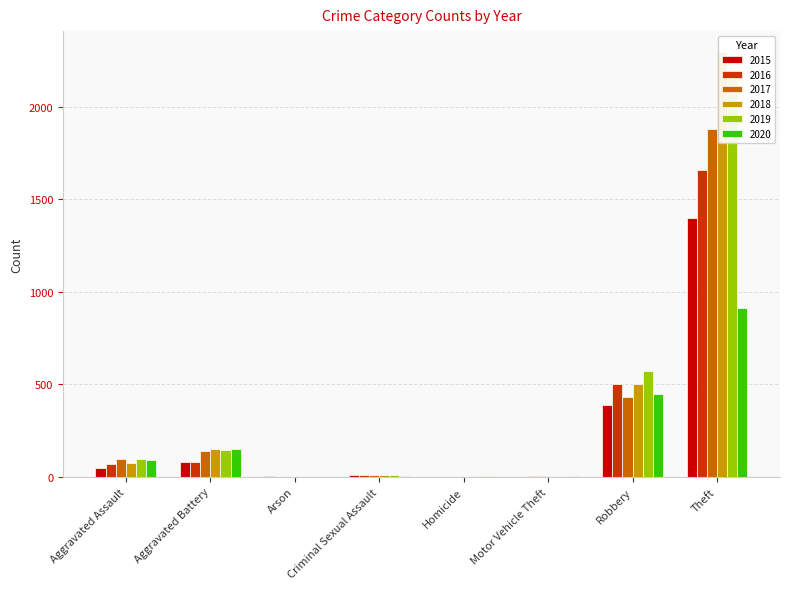

What is the difference between the maximum and minimum values in the 2015 series?

1401